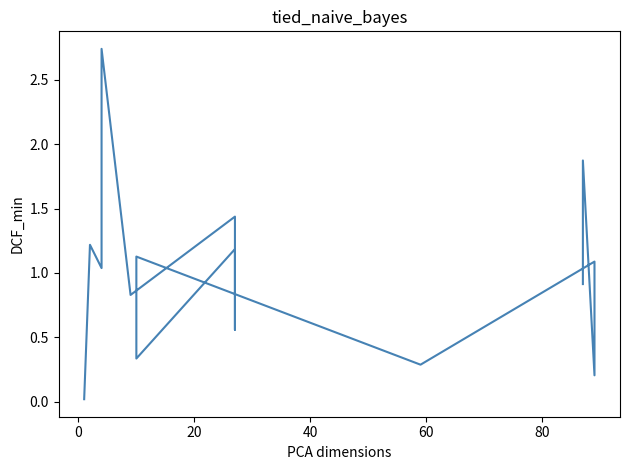

Count the number of categories in the chart.

15